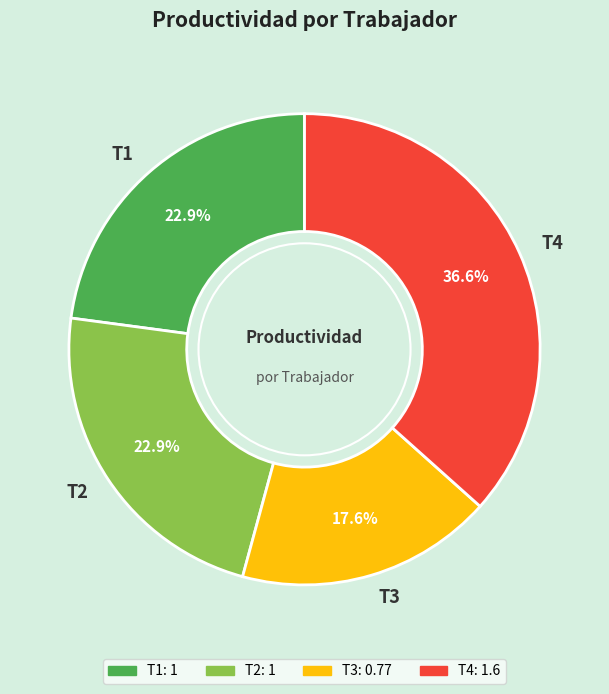

Combined, do T4 and T2 account for over 50%?

Yes